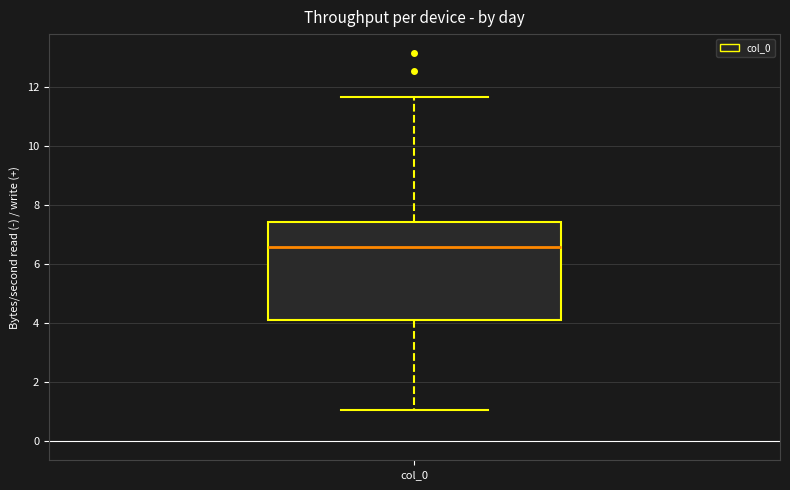

Transcribe this box plot: give where the median line is, the range the box spans, and where the two whiskers end, as read against the y-axis. The values are not printed on the chart, so give them approximately, as read against the axis.

median 6.6, box 4.0 to 7.4, whiskers 1.0 to 11.6